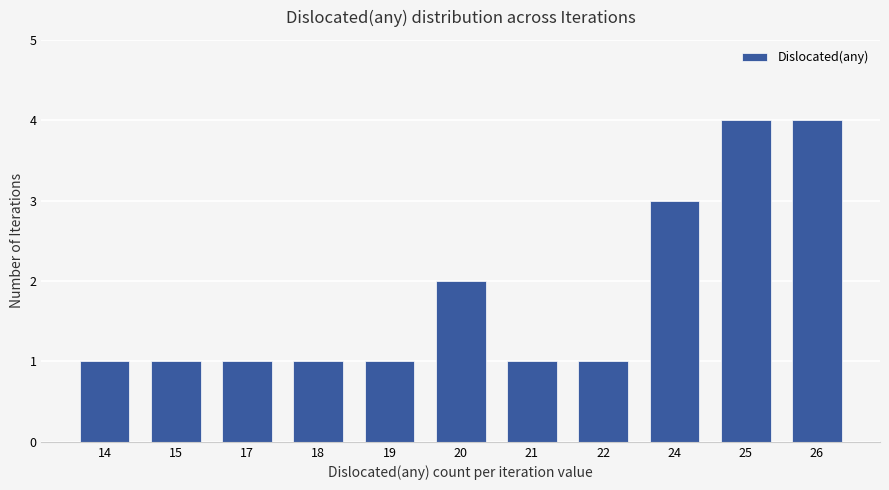

How many categories are shown in the chart?

11